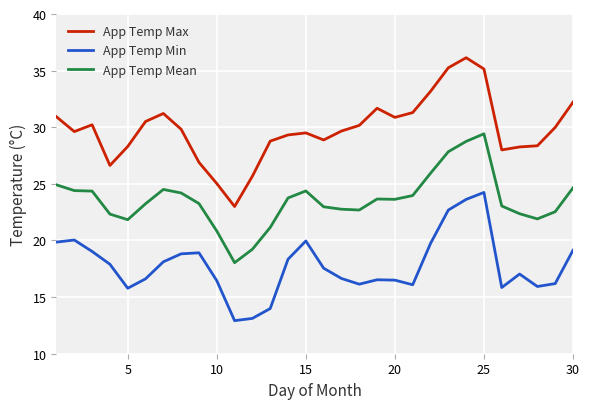

True or false: App Temp Max and App Temp Mean cross at least once.

False